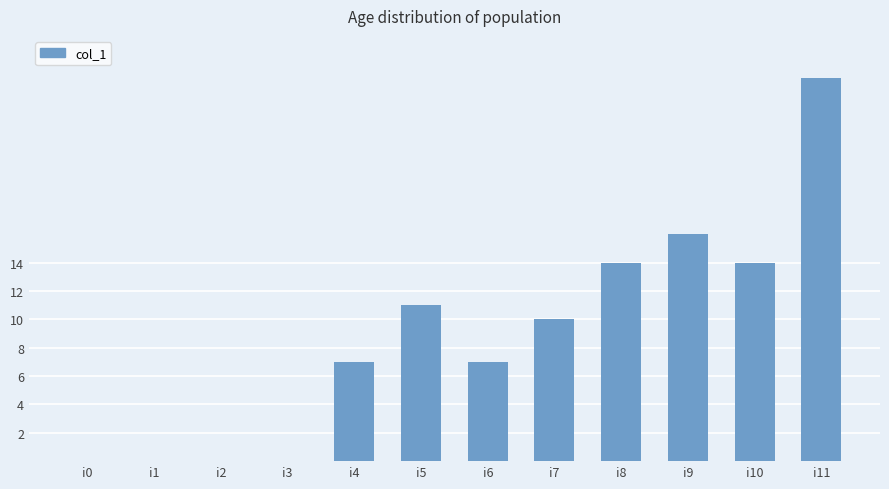

What is the maximum value shown in the chart?

27